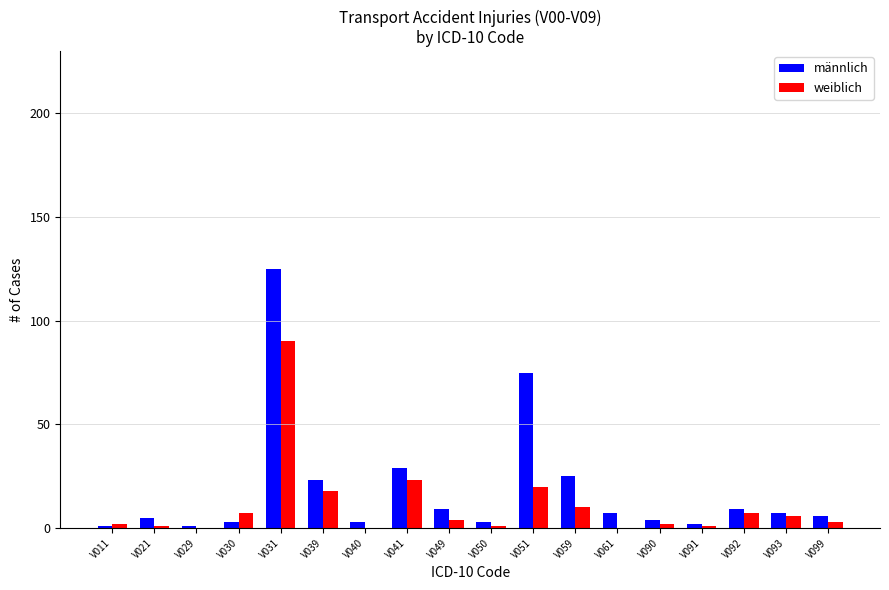

What is the highest value of the weiblich series?

90